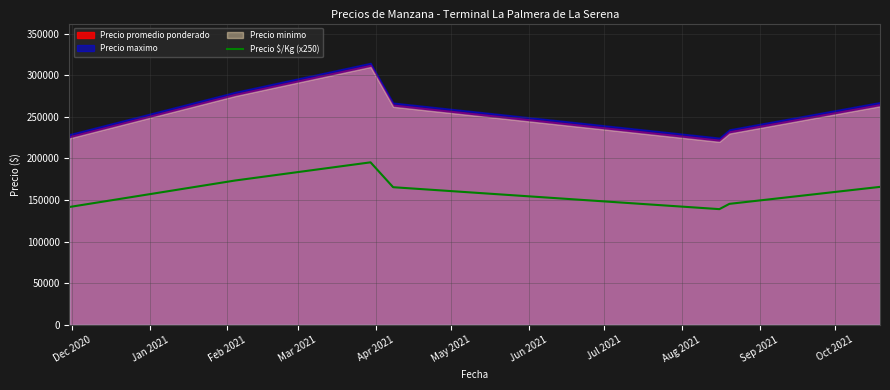

What is the average value?

160915.8